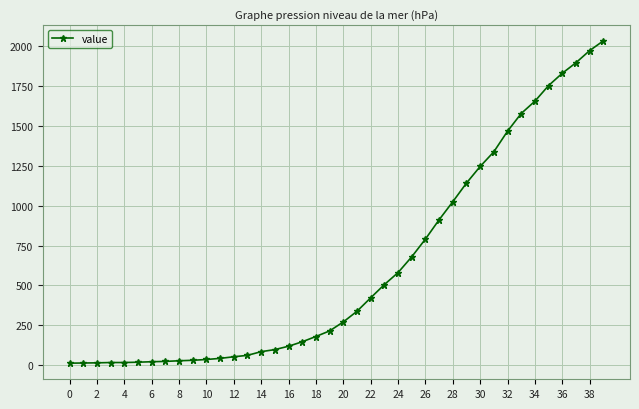

What is the sum of all values?

24657